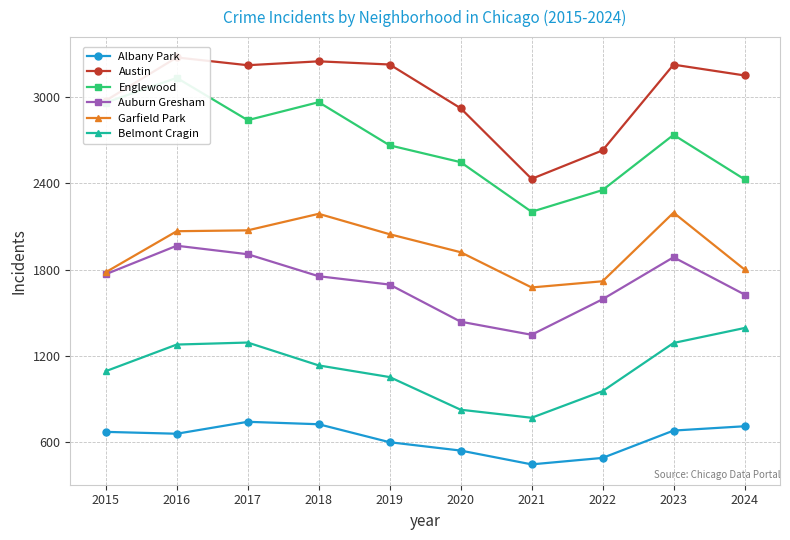

Reading left to right, transcribe all the data shown in this chart.

Albany Park: 672	659	742	725	600	542	446	491	681	711
Austin: 2975	3275	3221	3248	3226	2922	2431	2629	3225	3150
Englewood: 2961	3133	2839	2964	2664	2547	2202	2353	2737	2428
Auburn Gresham: 1768	1966	1907	1754	1696	1438	1347	1594	1886	1627
Garfield Park: 1782	2067	2073	2188	2046	1921	1676	1719	2196	1801
Belmont Cragin: 1094	1279	1293	1134	1053	826	770	955	1290	1394